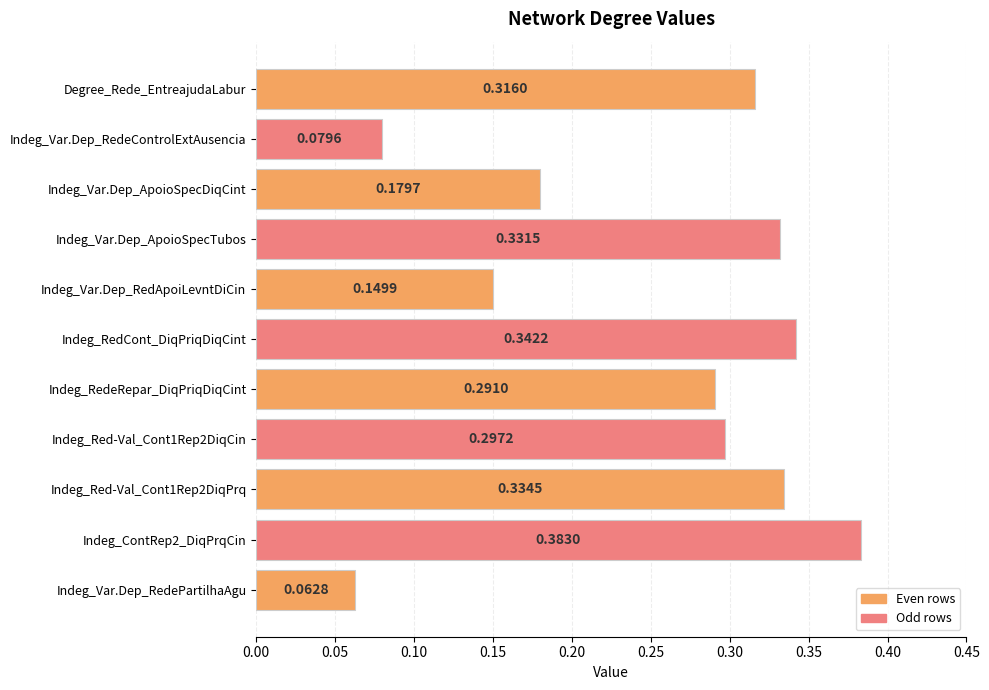

Rank the categories by value from highest to lowest.

Indeg_ContRep2_DiqPrqCin, Indeg_RedCont_DiqPriqDiqCint, Indeg_Red-Val_Cont1Rep2DiqPrq, Indeg_Var.Dep_ApoioSpecTubos, Degree_Rede_EntreajudaLabur, Indeg_Red-Val_Cont1Rep2DiqCin, Indeg_RedeRepar_DiqPriqDiqCint, Indeg_Var.Dep_ApoioSpecDiqCint, Indeg_Var.Dep_RedApoiLevntDiCin, Indeg_Var.Dep_RedeControlExtAusencia, Indeg_Var.Dep_RedePartilhaAgu